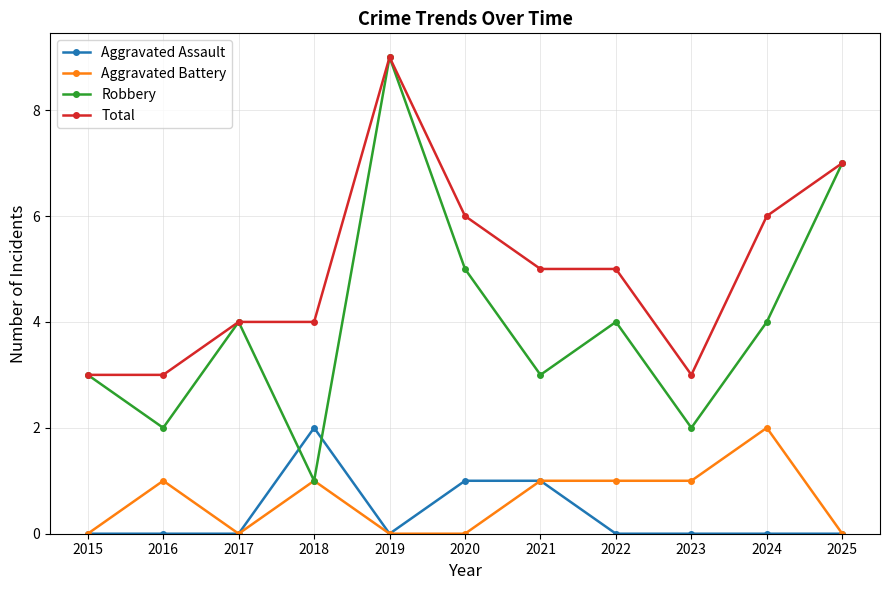

Reading left to right, extract all data points from this chart.

Aggravated Assault: 2015=0	2016=0	2017=0	2018=2	2019=0	2020=1	2021=1	2022=0	2023=0	2024=0	2025=0
Aggravated Battery: 2015=0	2016=1	2017=0	2018=1	2019=0	2020=0	2021=1	2022=1	2023=1	2024=2	2025=0
Robbery: 2015=3	2016=2	2017=4	2018=1	2019=9	2020=5	2021=3	2022=4	2023=2	2024=4	2025=7
Total: 2015=3	2016=3	2017=4	2018=4	2019=9	2020=6	2021=5	2022=5	2023=3	2024=6	2025=7